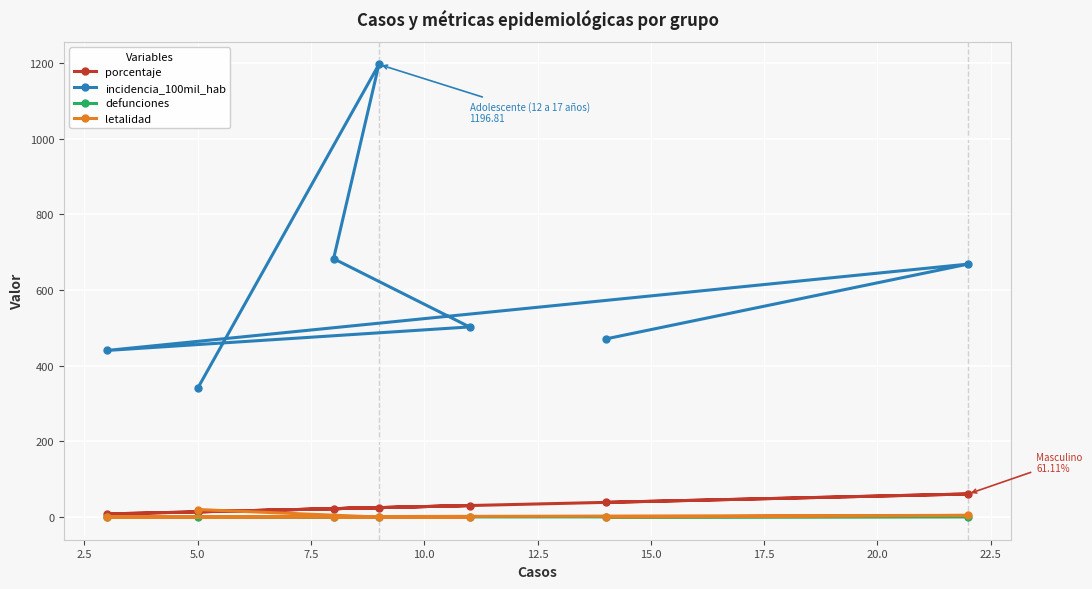

How many series are shown in this chart?

4